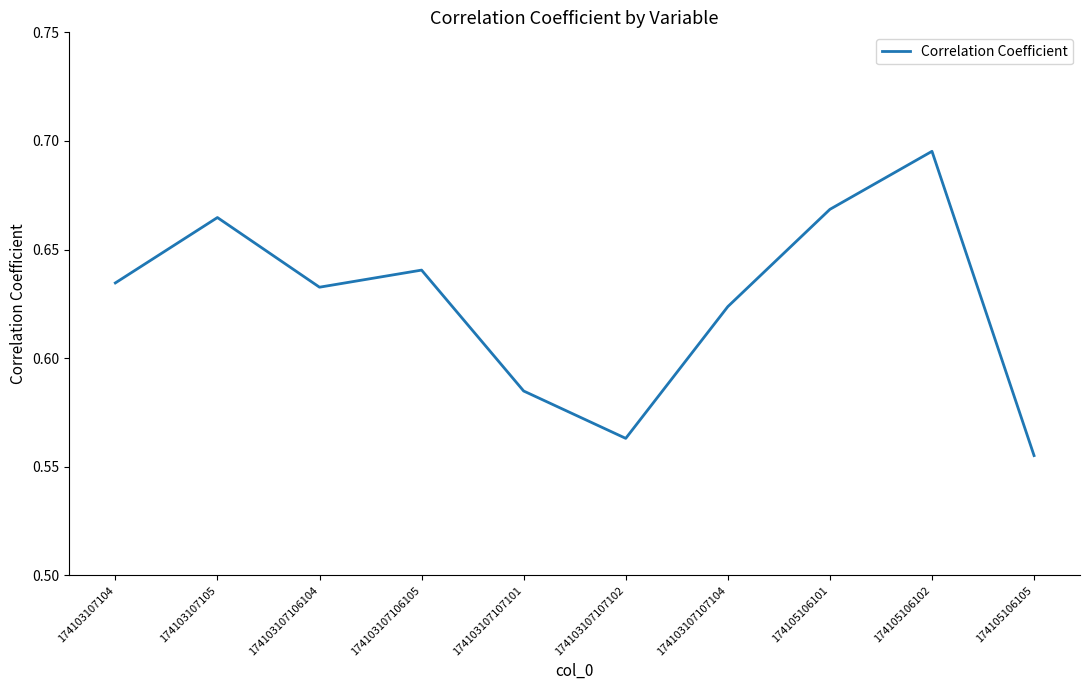

The value at 174103107107104 is 0.3. True or false?

False